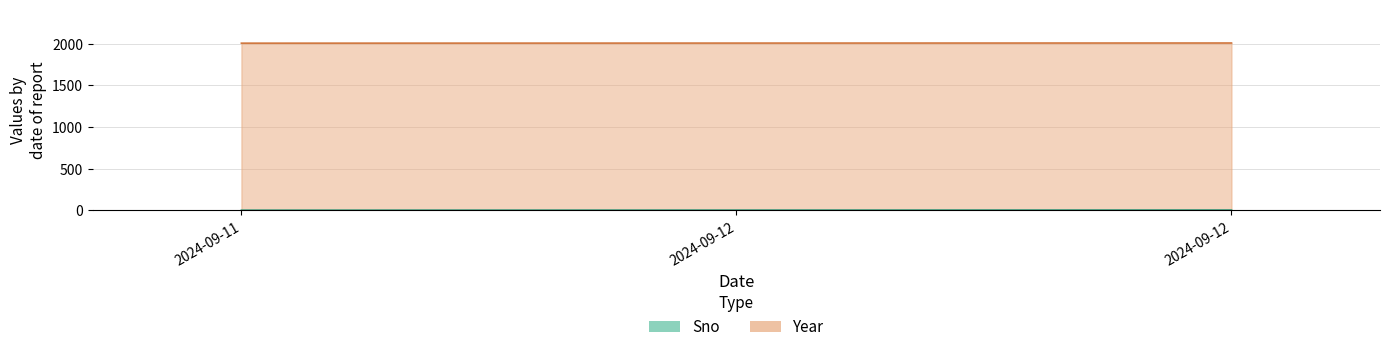

Which label corresponds to the smallest value in the chart?

2024-09-11